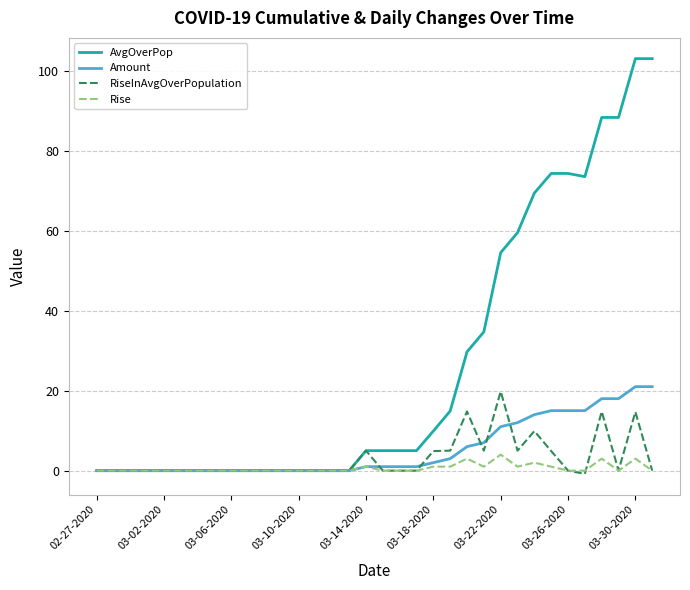

Which series has the largest total across all categories?

AvgOverPop